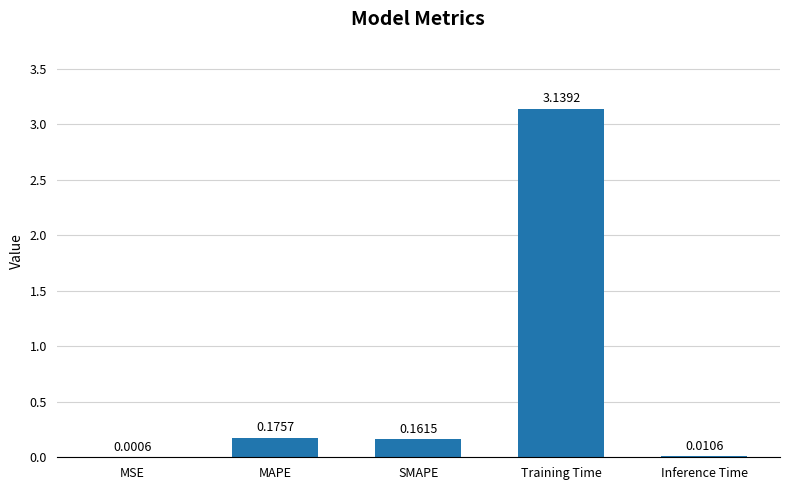

Which label corresponds to the largest value in the chart?

Training Time